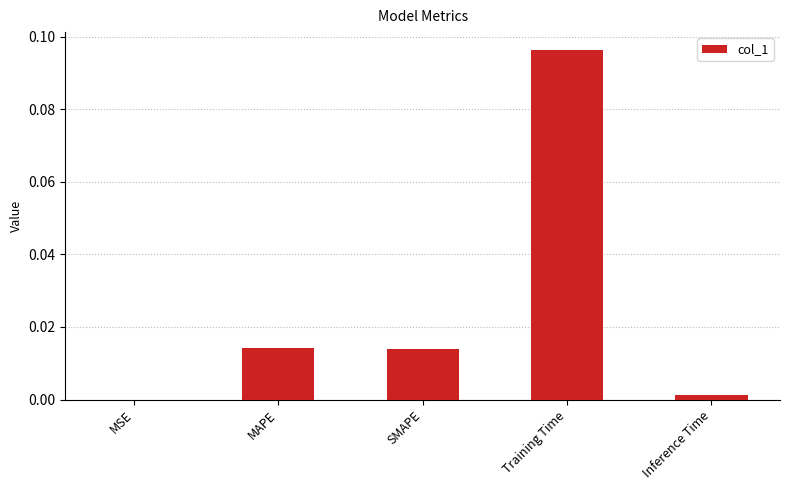

Which category has the highest value across all series?

Training Time